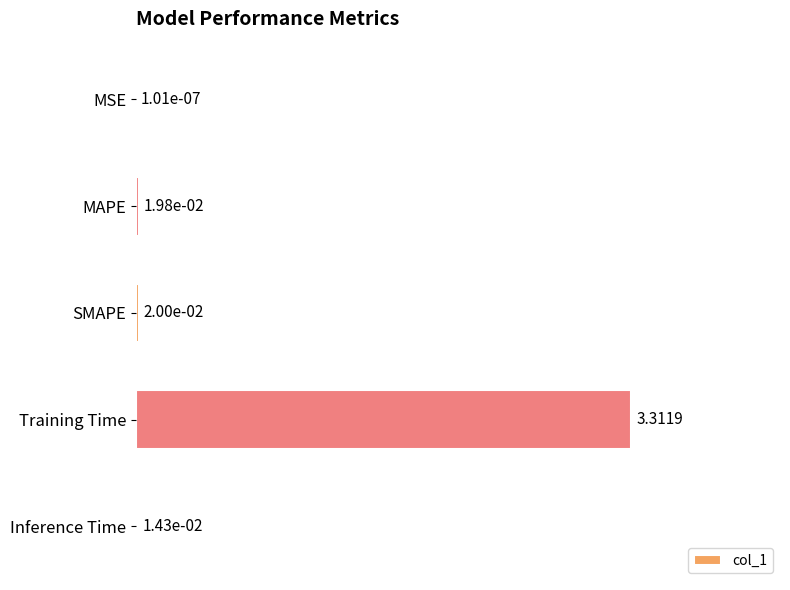

At which category does the chart reach its peak across all series?

Training Time